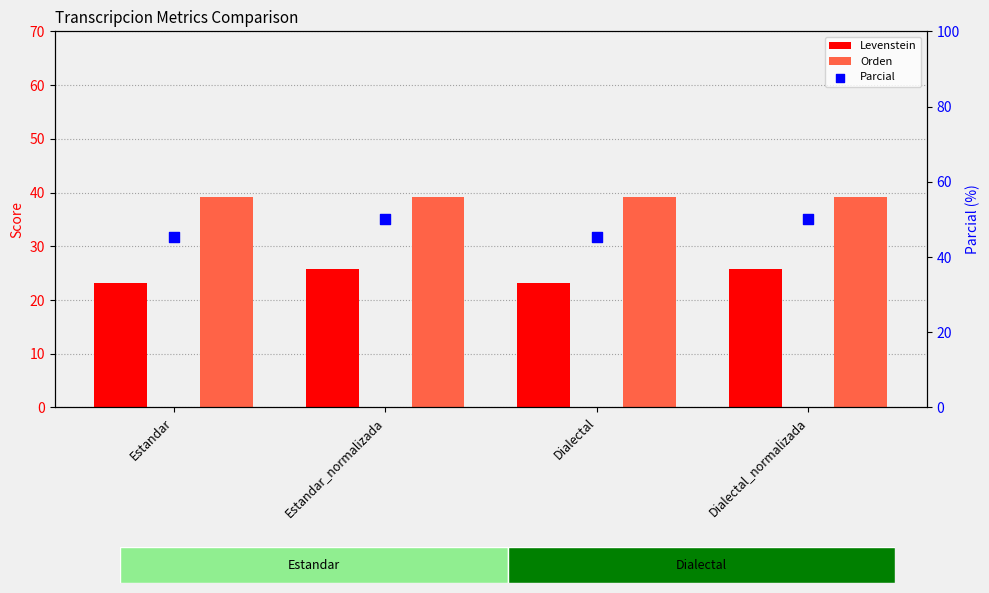

At how many categories does at least one series exceed 32?

4